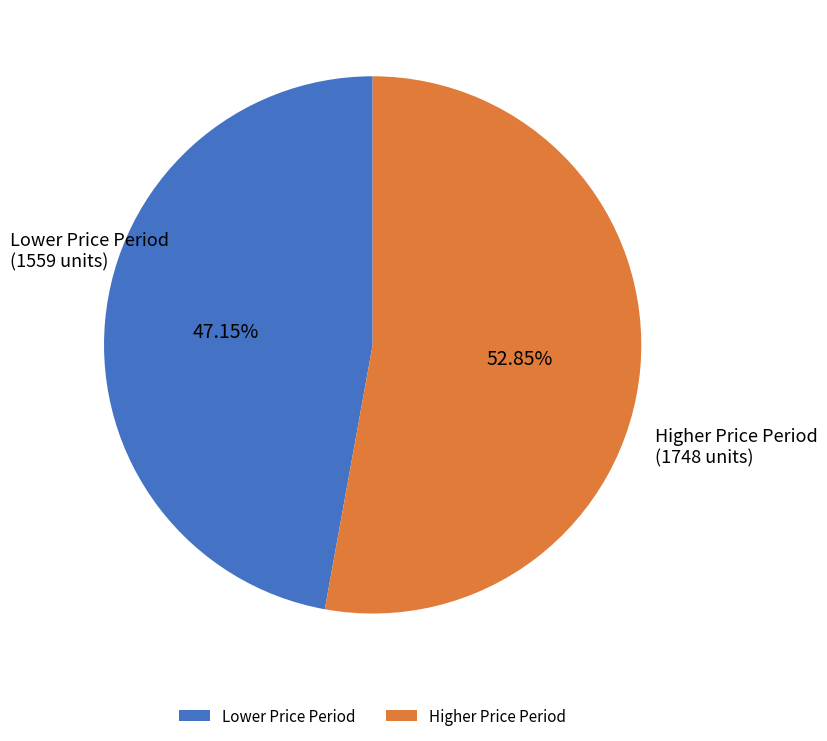

Between Higher Price Period and Lower Price Period, which is larger?

Higher Price Period